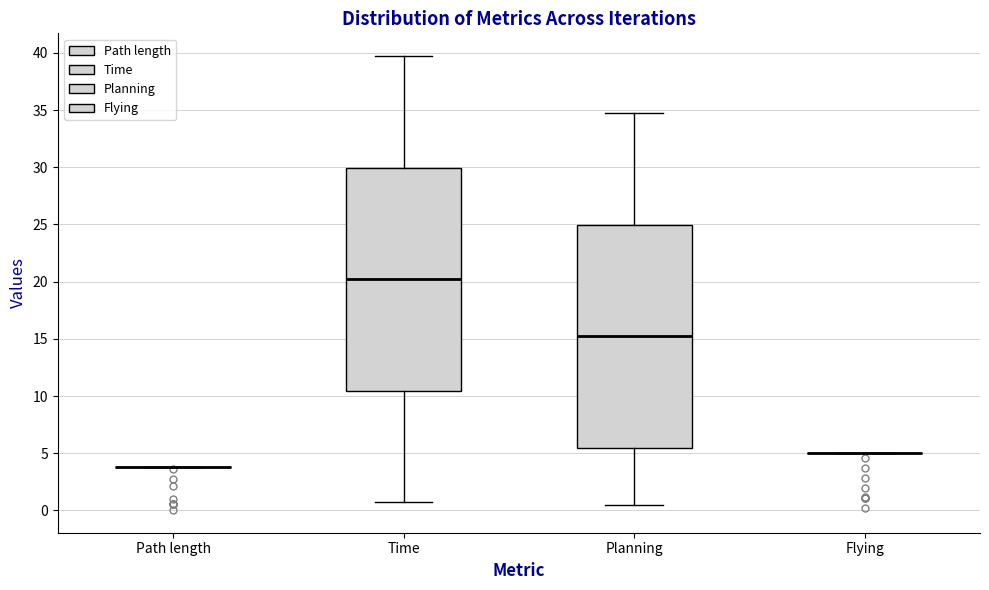

Reading left to right, read every box against the y-axis: the position of its median line, the range the box covers, and the ends of its whiskers. The values are not printed on the chart, so give them approximately, as read against the axis.

Path length: box collapsed to a line at 4.0, whiskers 4.0 to 4.0
Time: median 20.0, box 10.5 to 30.0, whiskers 0.5 to 39.5
Planning: median 15.0, box 5.5 to 25.0, whiskers 0.5 to 34.5
Flying: box collapsed to a line at 5.0, whiskers 5.0 to 5.0